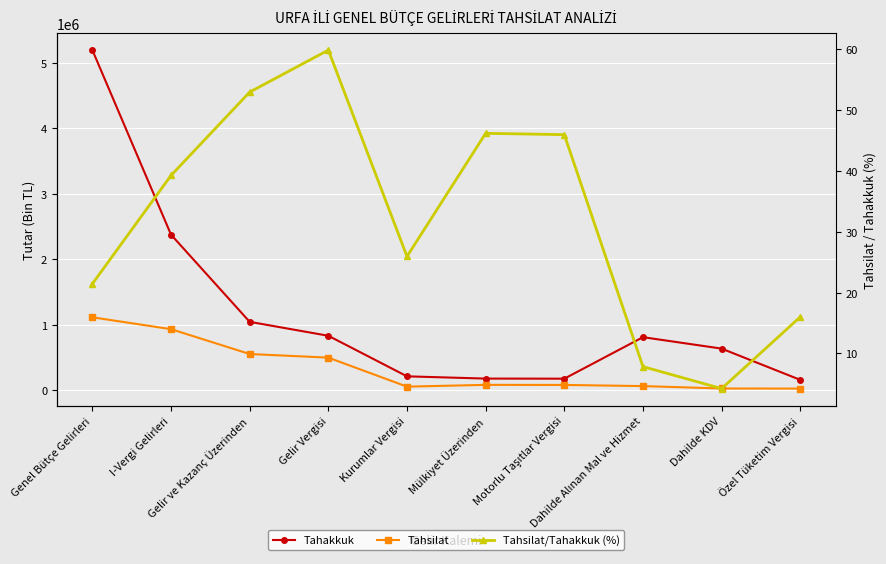

True or false: Tahsilat and Tahakkuk intersect in this chart.

False